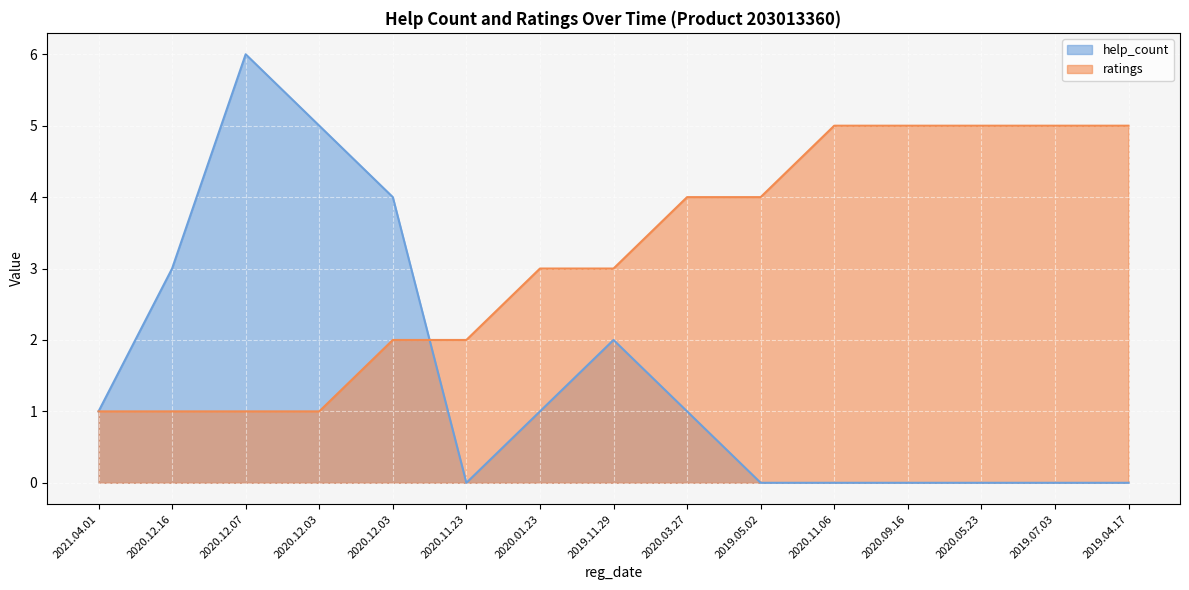

Which has a higher value, 2020.05.23 or 2020.12.16?

2020.12.16